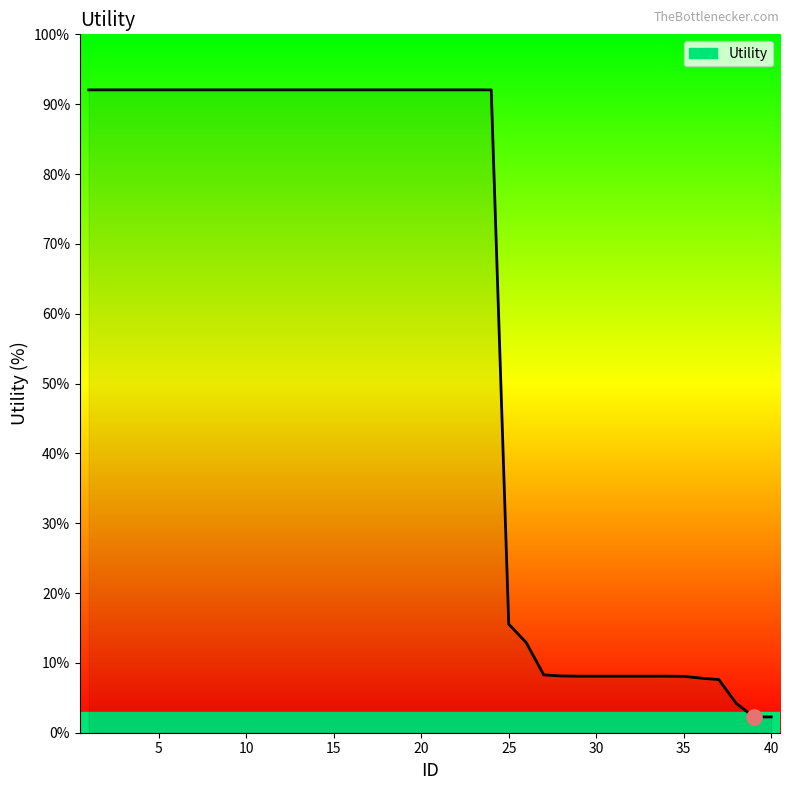

What is the difference between the maximum and minimum values?

89.8